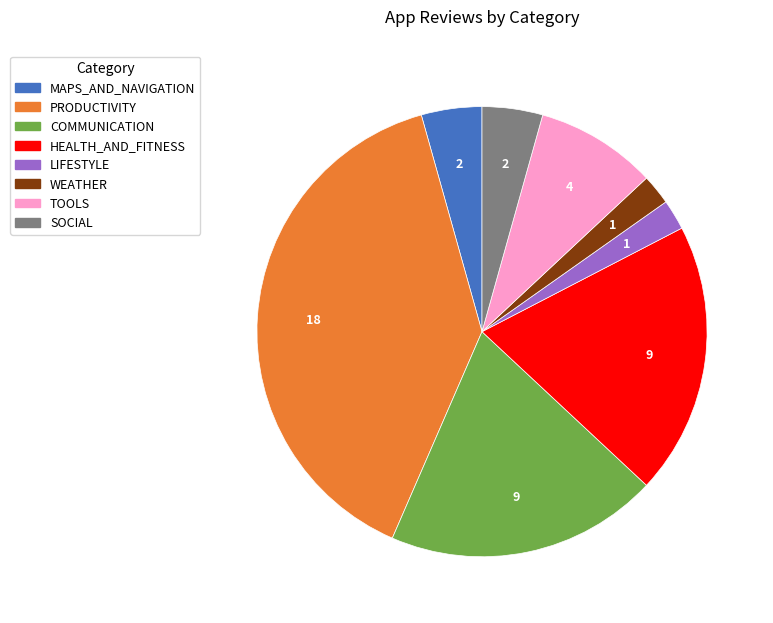

Between SOCIAL and HEALTH_AND_FITNESS, which is larger?

HEALTH_AND_FITNESS